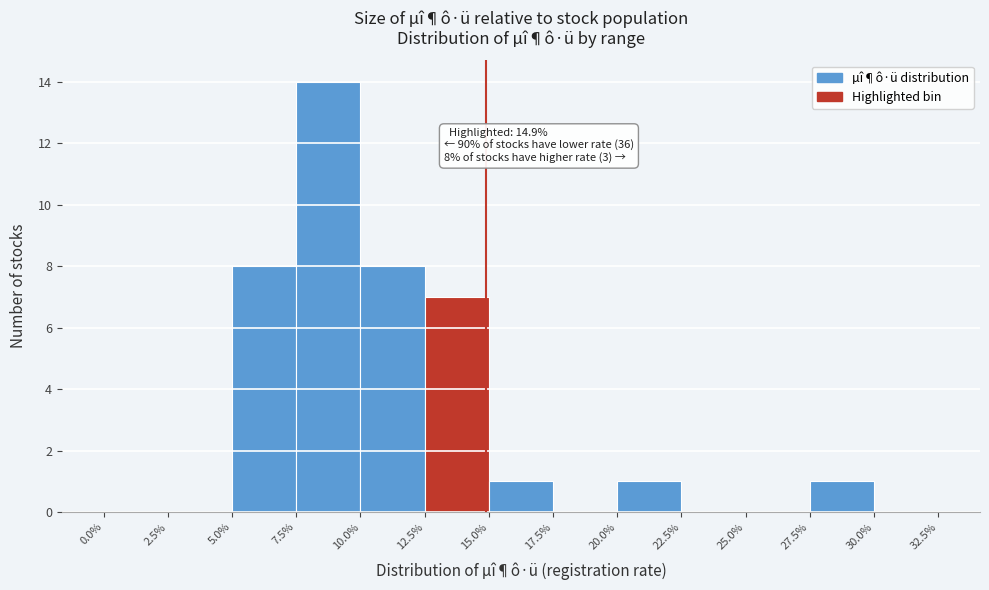

Over which range of the x-axis is the bar tallest?

7.5% to 10.0%